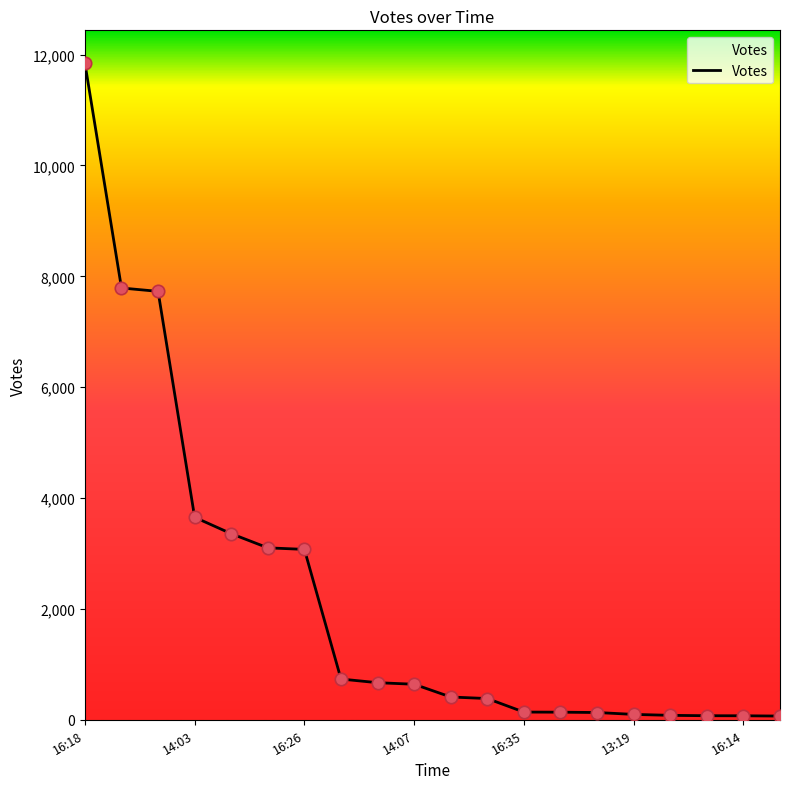

What is the difference between the maximum and minimum values?

11779